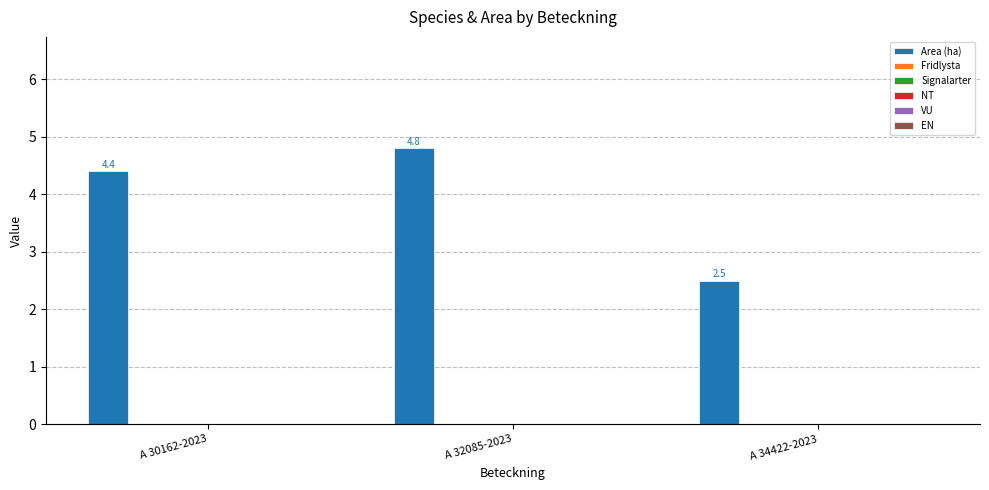

What is the value of the 1st bar from the left?

4.4